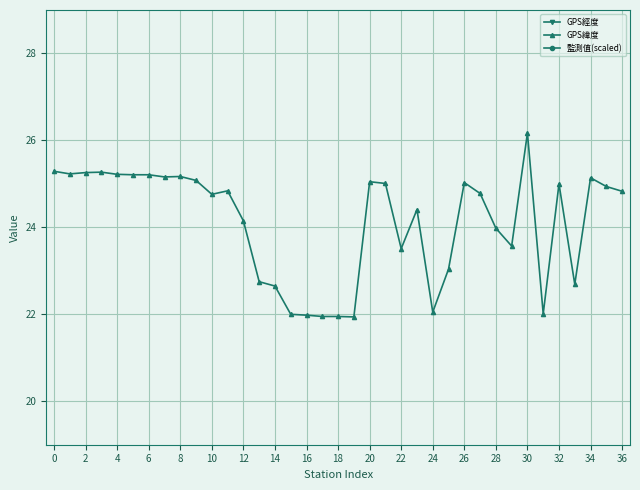

Reading left to right, extract all data points from this chart.

GPS經度: 121.6	121.5	121.6	121.6	121.6	121.7	121.7	121.5	121.6	121.6	121.8	121.2	120.7	121.2	120.3	120.8	120.7	120.7	120.8	120.7	121.9	121.9	120.8	118.3	121.5	120.2	121.9	121.0	121.6	119.6	119.9	120.8	121.4	120.5	121.7	121.9	121.0
GPS緯度: 25.3	25.2	25.3	25.3	25.2	25.2	25.2	25.2	25.2	25.1	24.8	24.8	24.1	22.8	22.6	22.0	22.0	21.9	21.9	21.9	25.1	25.0	23.5	24.4	22.1	23.0	25.0	24.8	24.0	23.6	26.2	22.0	25.0	22.7	25.1	24.9	24.8
監測值(scaled): 35.8	40.0	43.0	37.0	36.1	36.7	43.9	37.3	40.9	35.8	37.9	37.0	39.7	35.8	38.8	40.0	36.4	34.6	35.2	36.7	39.4	35.2	51.1	41.2	31.0	37.3	37.9	34.3	34.0	34.9	34.3	34.6	41.5	34.3	37.6	34.0	33.4